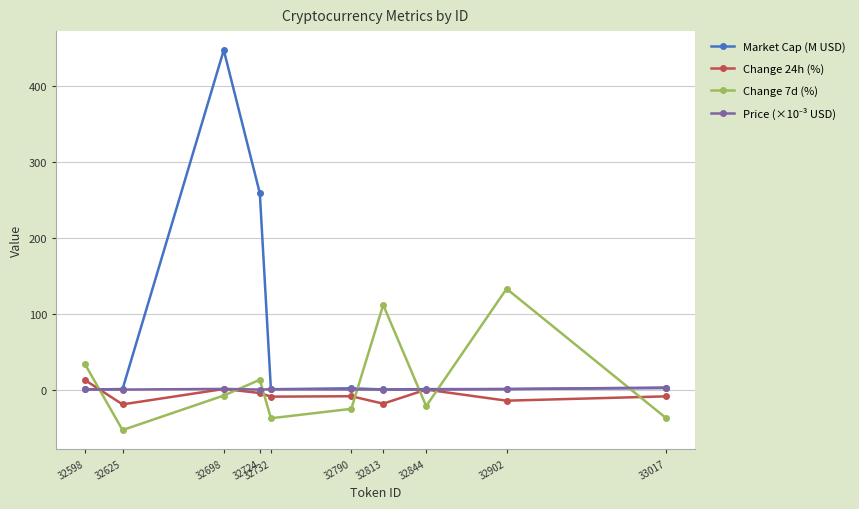

At which category does the chart reach its peak across all series?

32698